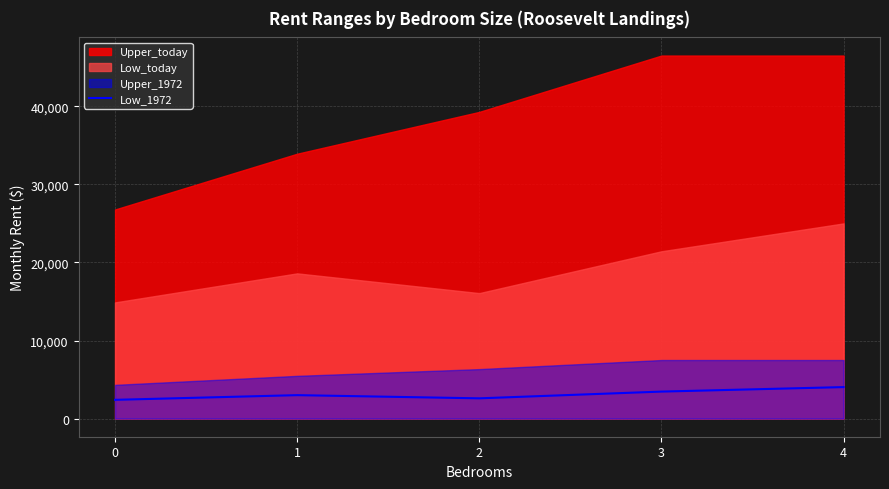

Reading left to right, list all the values displayed in this chart.

0=2400	1=3000	2=2592	3=3456	4=4032